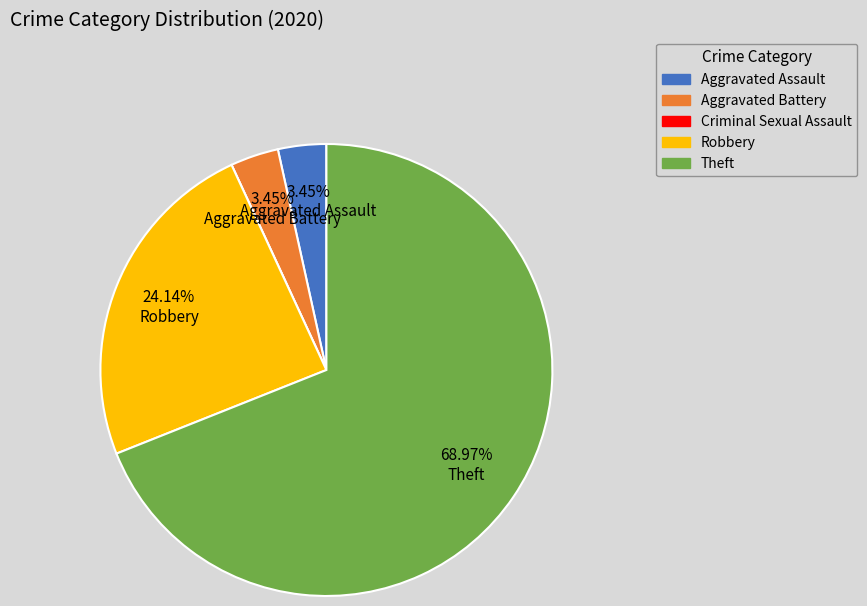

To the nearest percent, what is the combined percentage of Aggravated Battery and Aggravated Assault?

7%